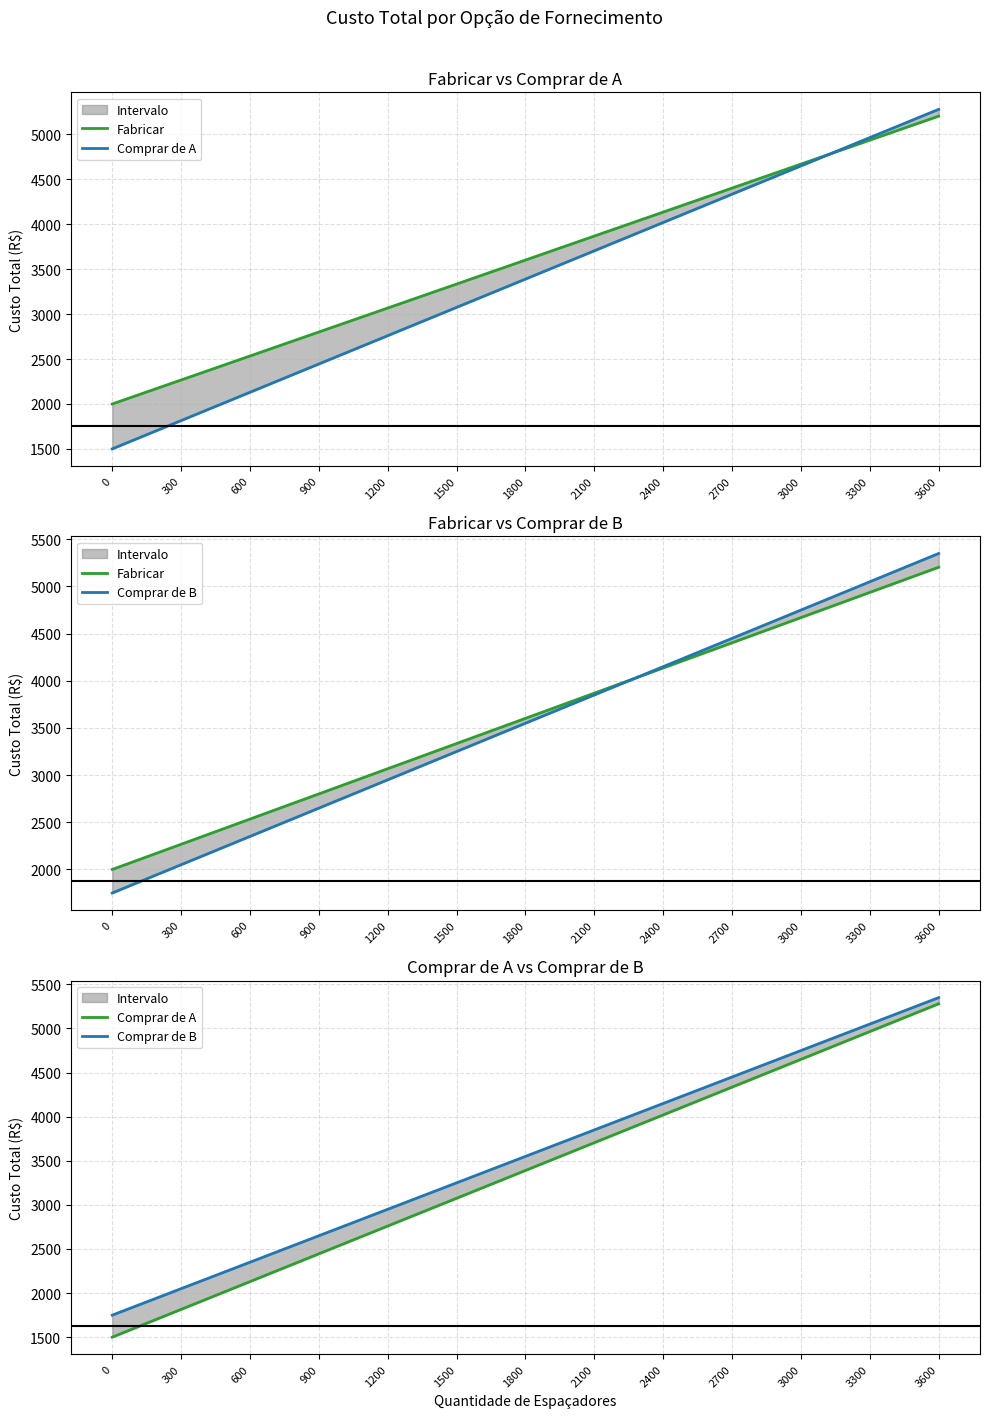

After their last crossing, which series has the higher values: Fabricar or Comprar de A?

Comprar de A